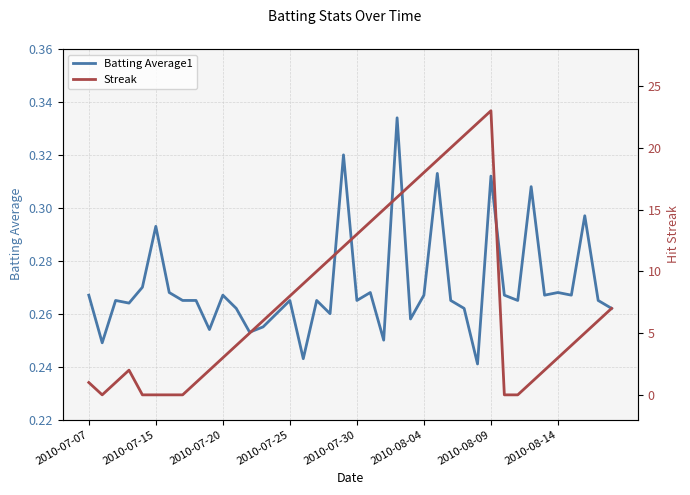

Does the chart have visible grid lines?

Yes